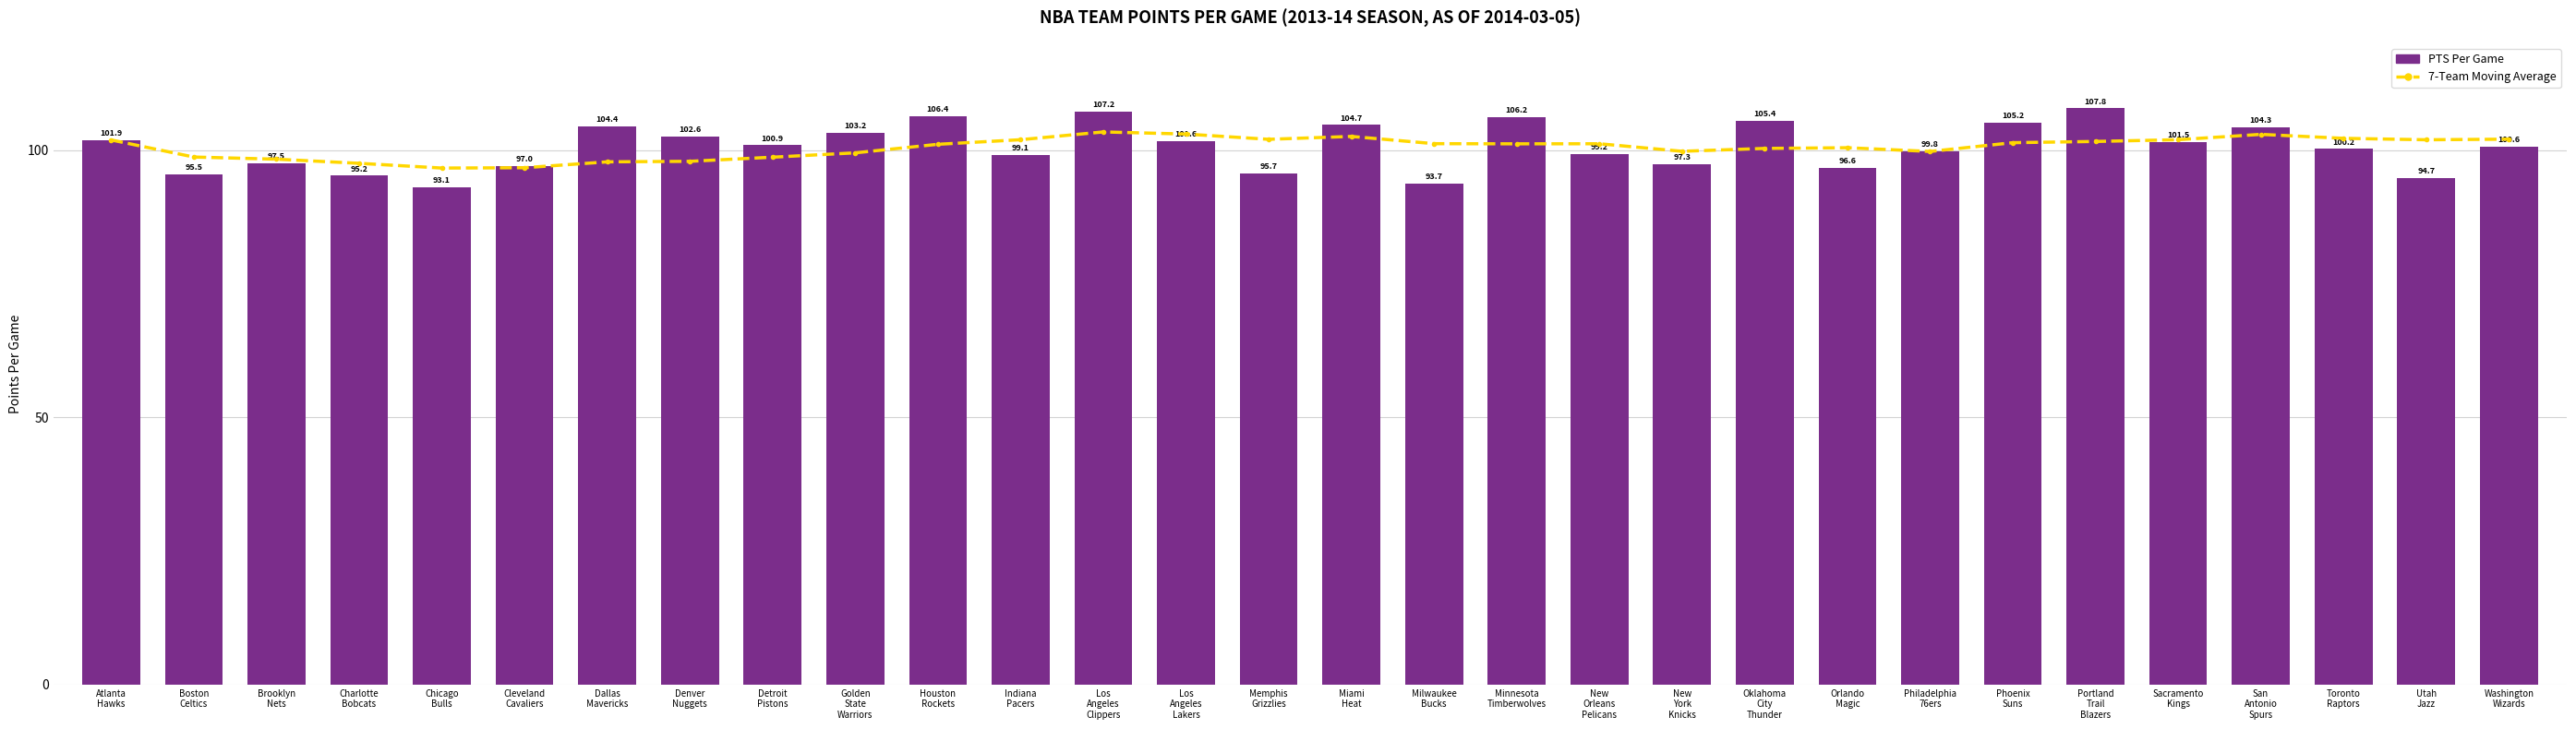

Which label corresponds to the smallest value in the chart?

Chicago
Bulls